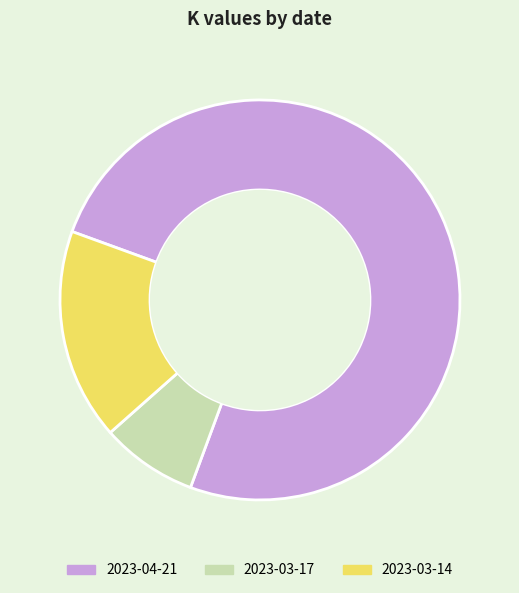

Rank the categories by value from highest to lowest.

2023-04-21, 2023-03-14, 2023-03-17